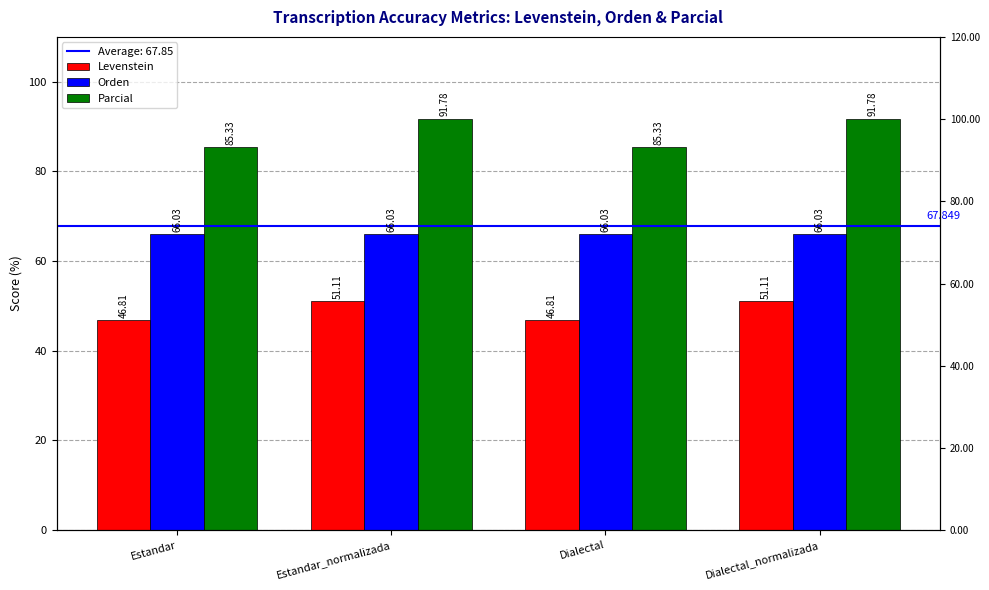

What is the label of the 4th bar from the left?

Dialectal_normalizada